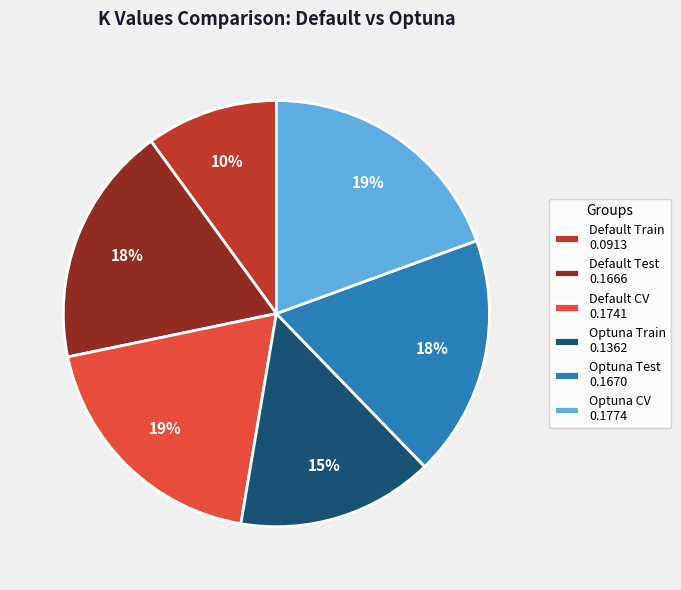

What is the smallest slice in the pie chart?

Default Train 0.0913